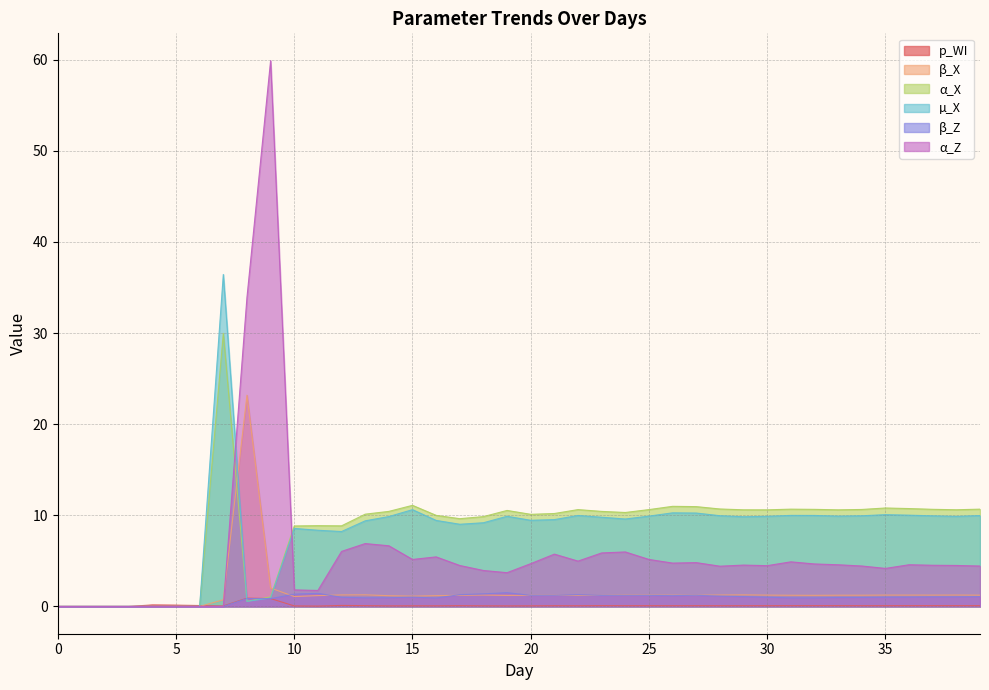

Is it true that β_Z equals 0.9 at 32?

True